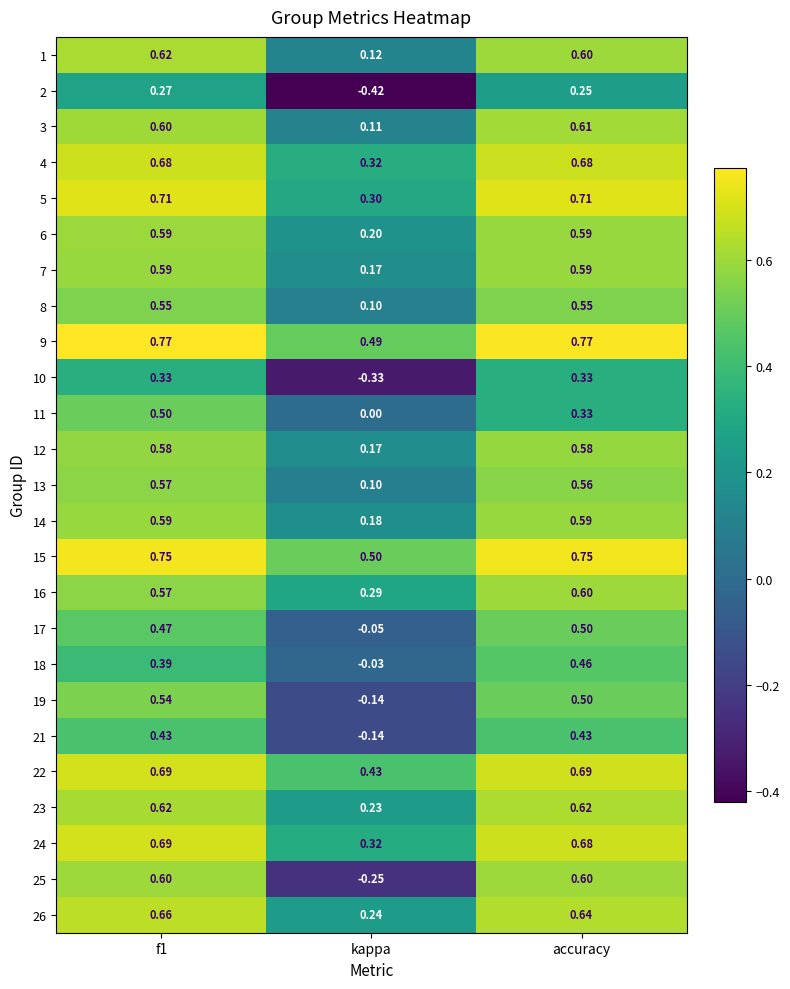

Where is 13 nearest to the value 0?

kappa